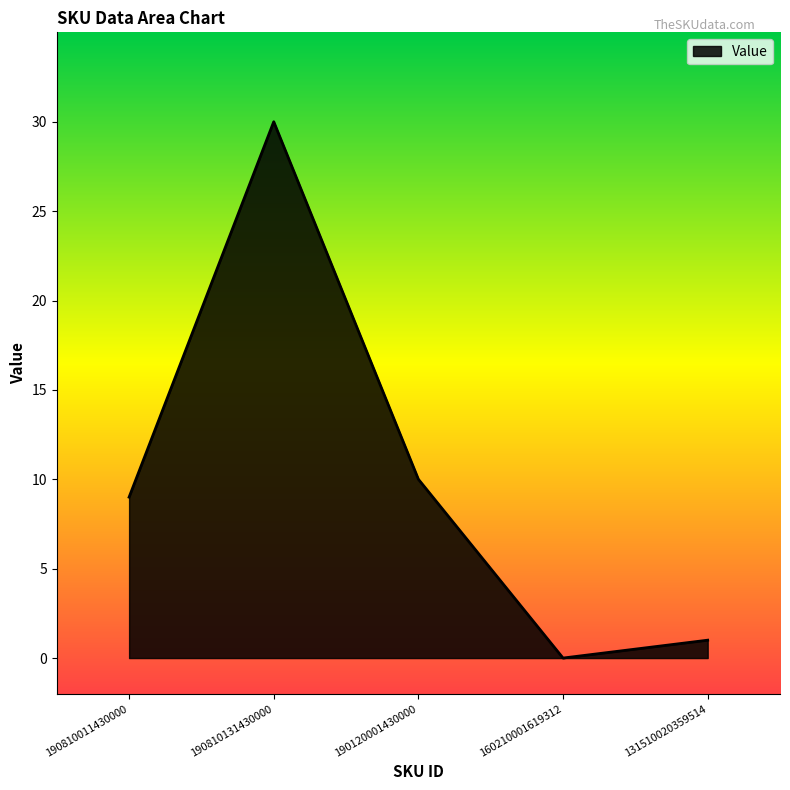

What position from the left is 190810011430000?

1